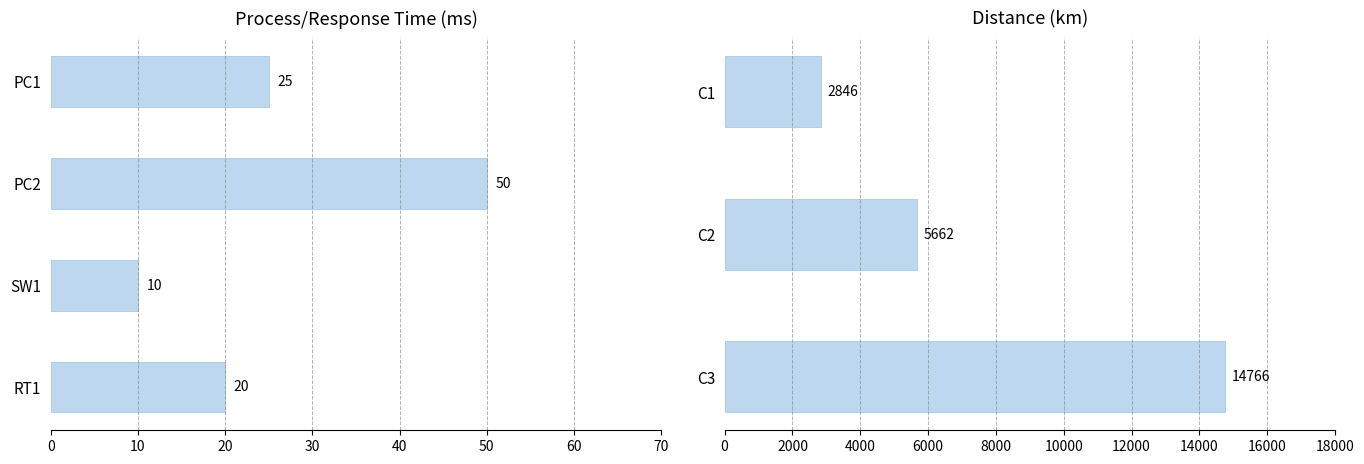

Between RT1 and SW1, which is larger?

RT1